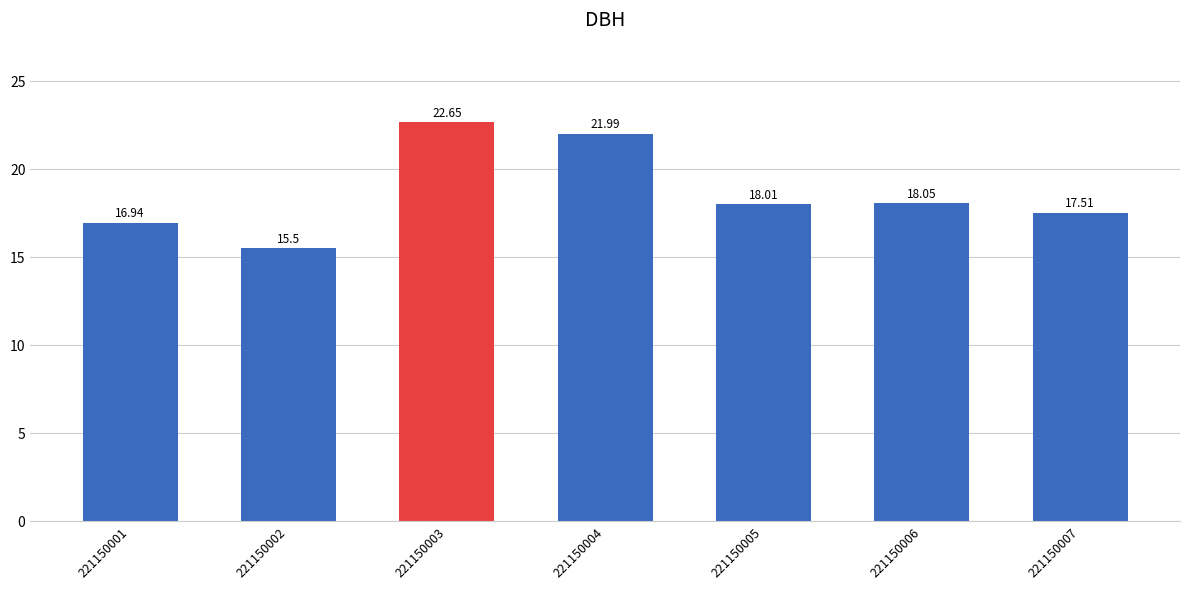

What is the change in value from 221150006 to 221150007?

-0.5